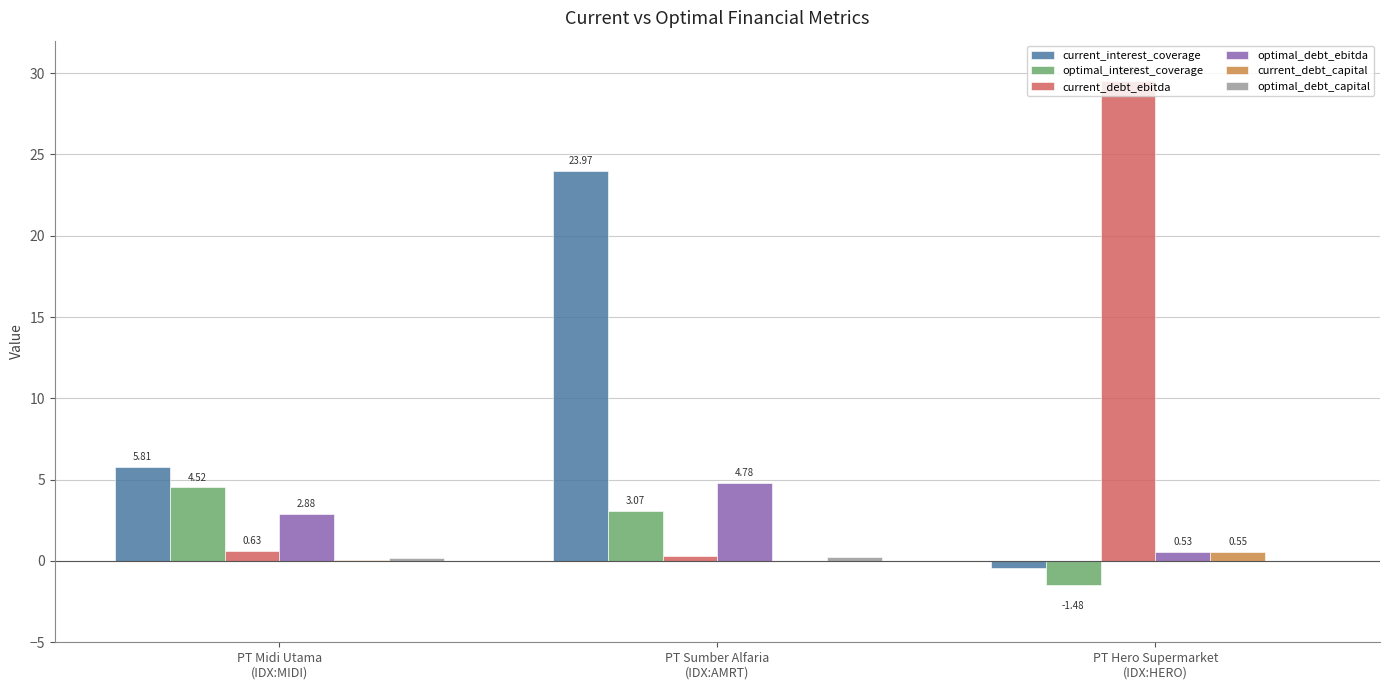

Which series has the largest total across all categories?

current_debt_ebitda